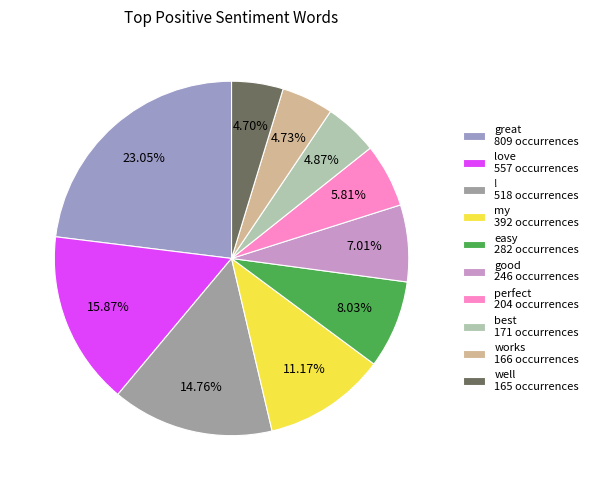

Count the number of slices in the pie.

10